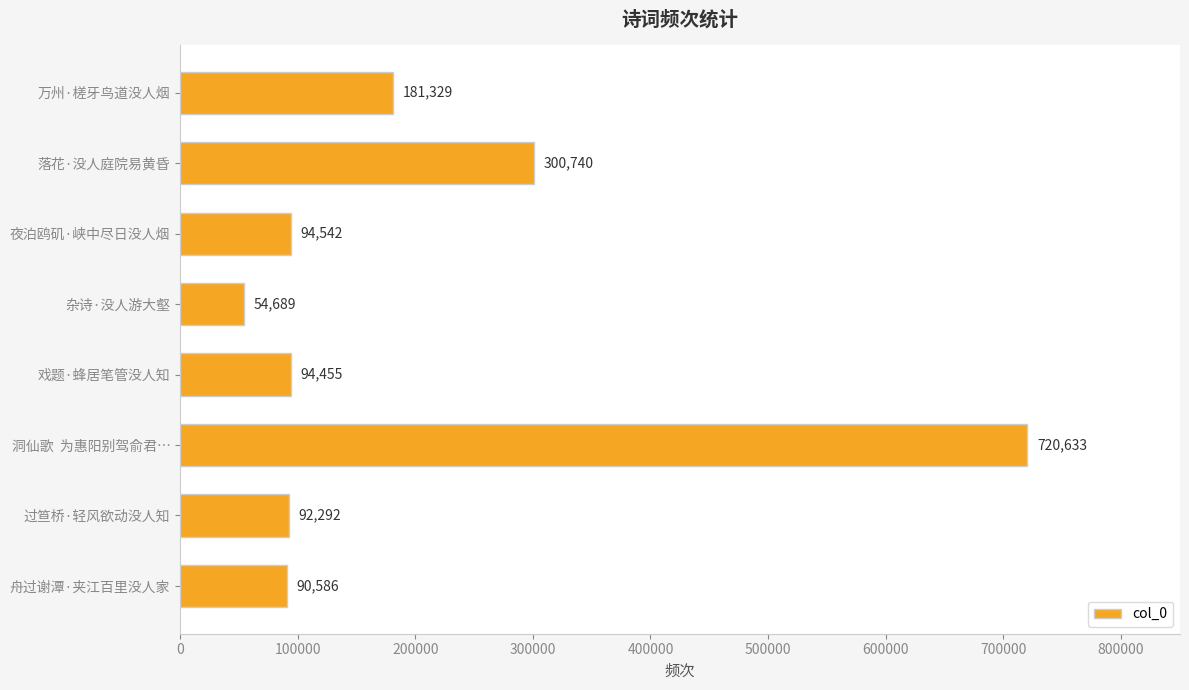

List the labels in order of value, largest first.

洞仙歌  为惠阳别驾俞君…, 落花·没人庭院易黄昏, 万州·槎牙鸟道没人烟, 夜泊鸥矶·峡中尽日没人烟, 戏题·蜂居笔管没人知, 过笪桥·轻风欲动没人知, 舟过谢潭·夹江百里没人家, 杂诗·没人游大壑